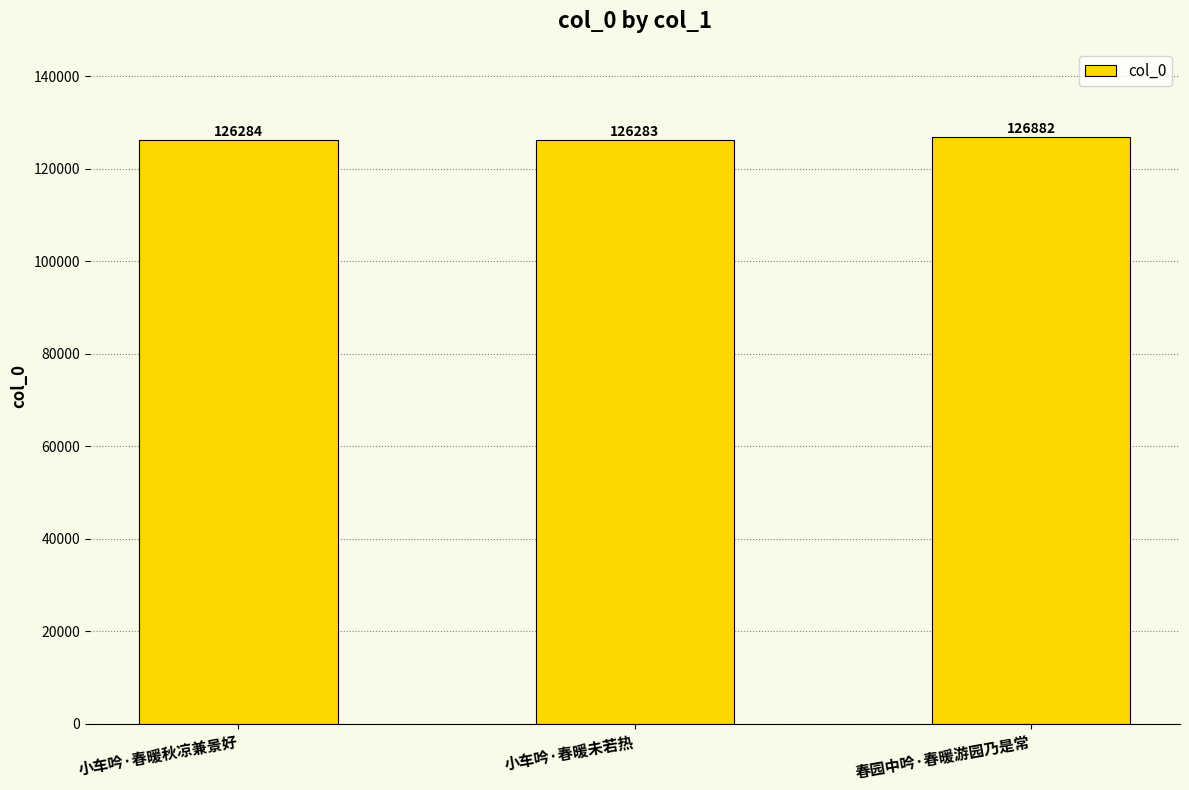

What is the change in value from 小车吟·春暖未若热 to 春园中吟·春暖游园乃是常?

+599